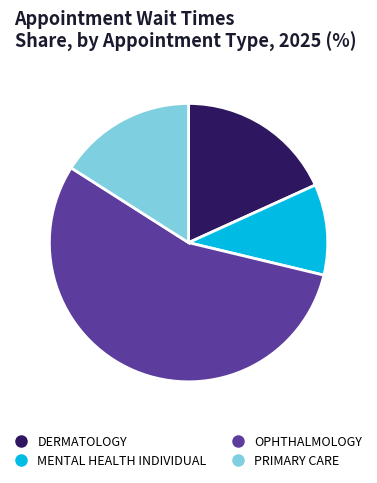

Is there any slice that represents more than half of the pie?

Yes